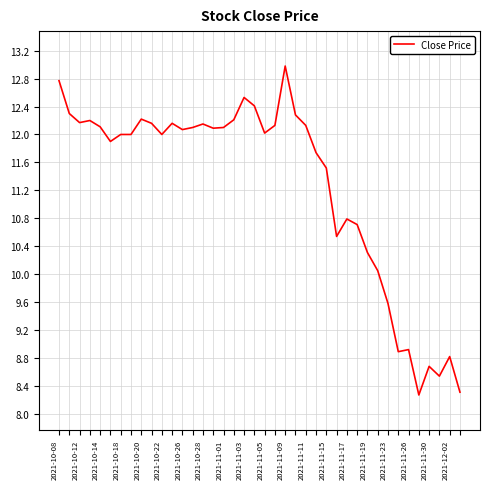

What is the minimum value shown in the chart?

8.3